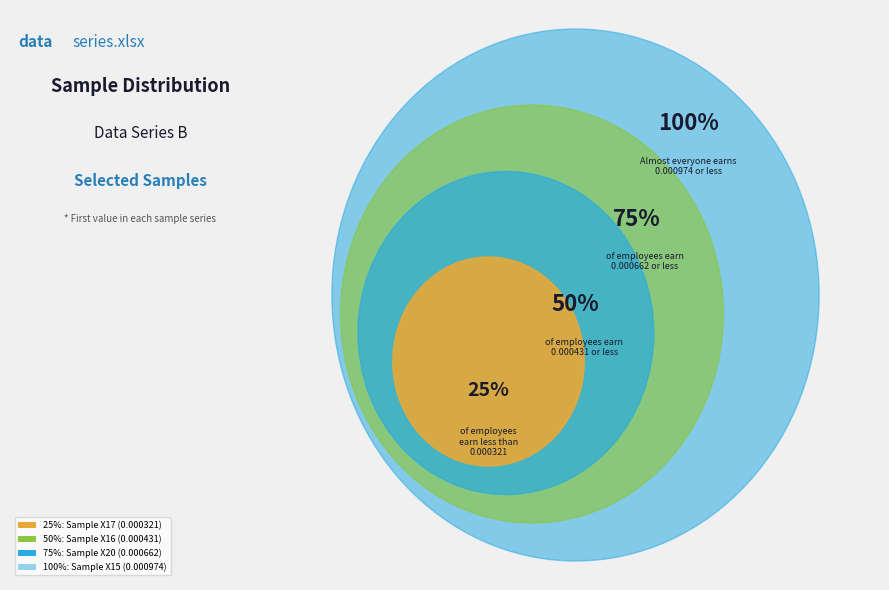

To the nearest percent, what is the combined percentage of Sample X17 and Sample X20?

41%